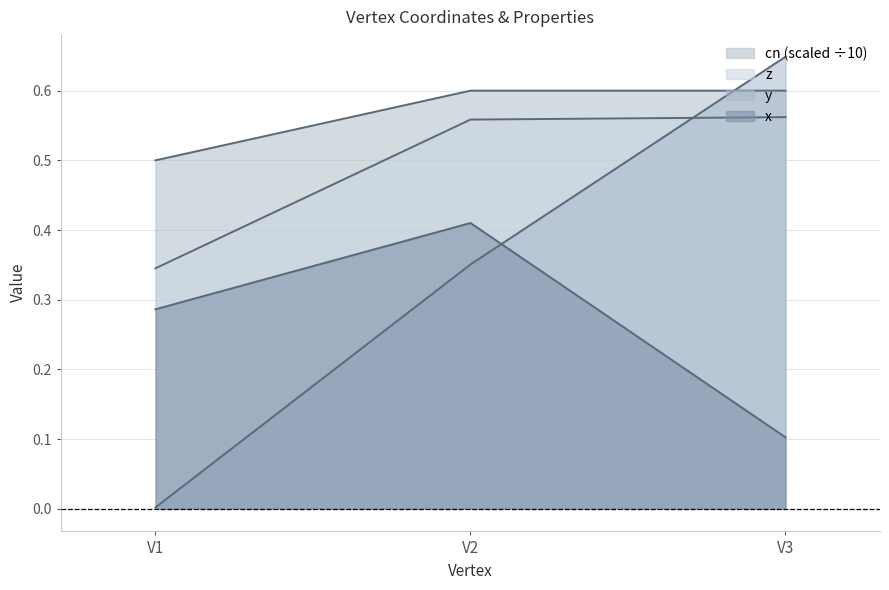

Reading left to right, transcribe all the data shown in this chart.

x: V1=0.3	V2=0.4	V3=0.1
y: V1=0.0	V2=0.4	V3=0.6
z: V1=0.3	V2=0.6	V3=0.6
cn: V1=0.5	V2=0.6	V3=0.6